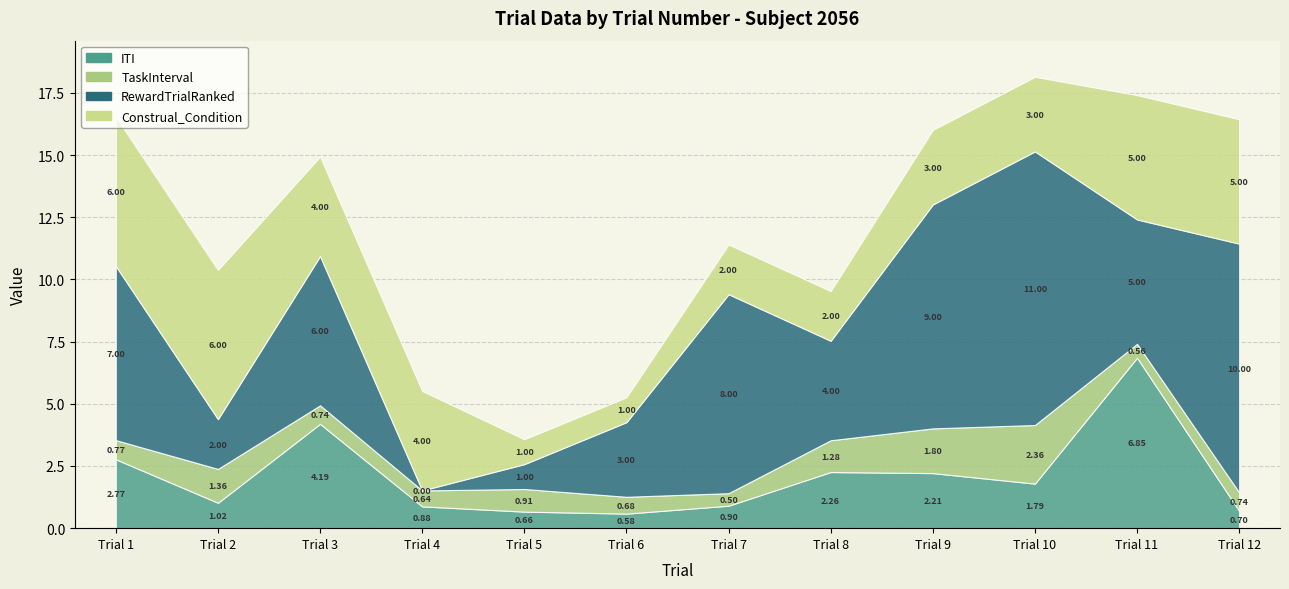

What is the sum of the ITI values at 6 and 9?

2.8